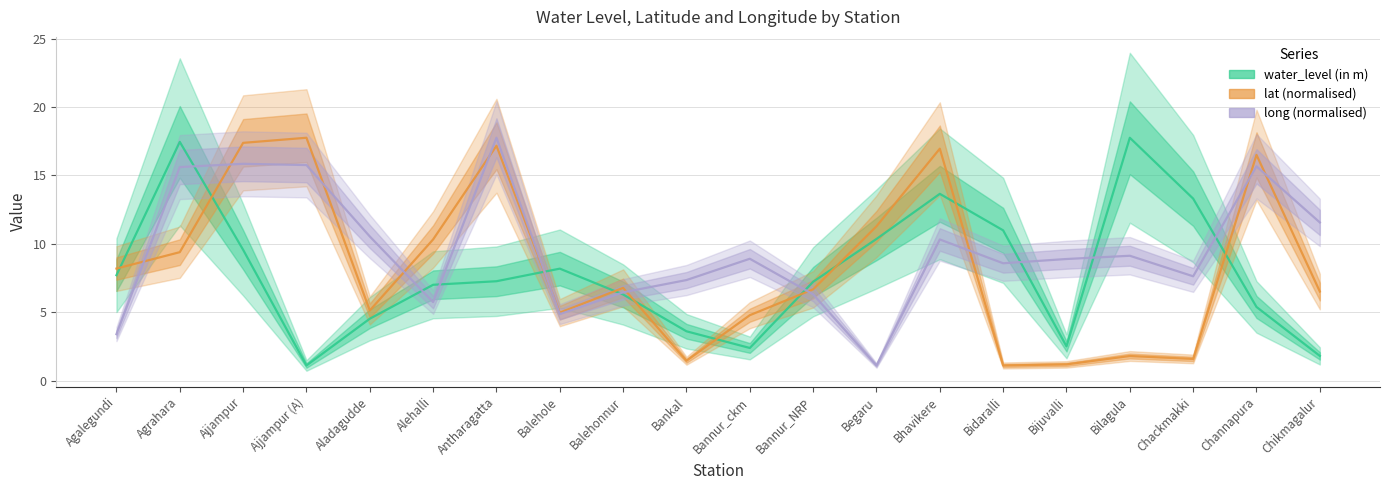

The value of lat at Agalegundi is 8.2. True or false?

True